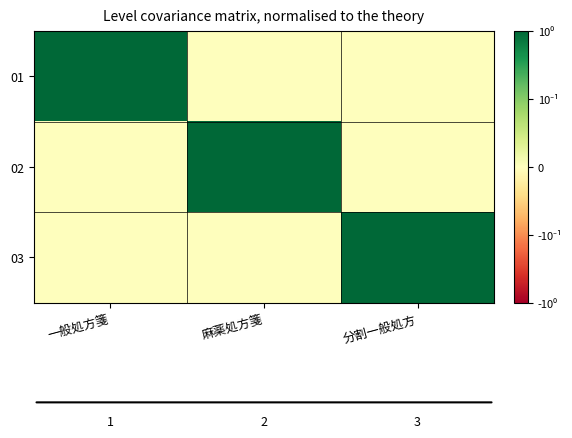

Rank the categories by 03 value from highest to lowest.

分割一般処方, 一般処方箋, 麻薬処方箋